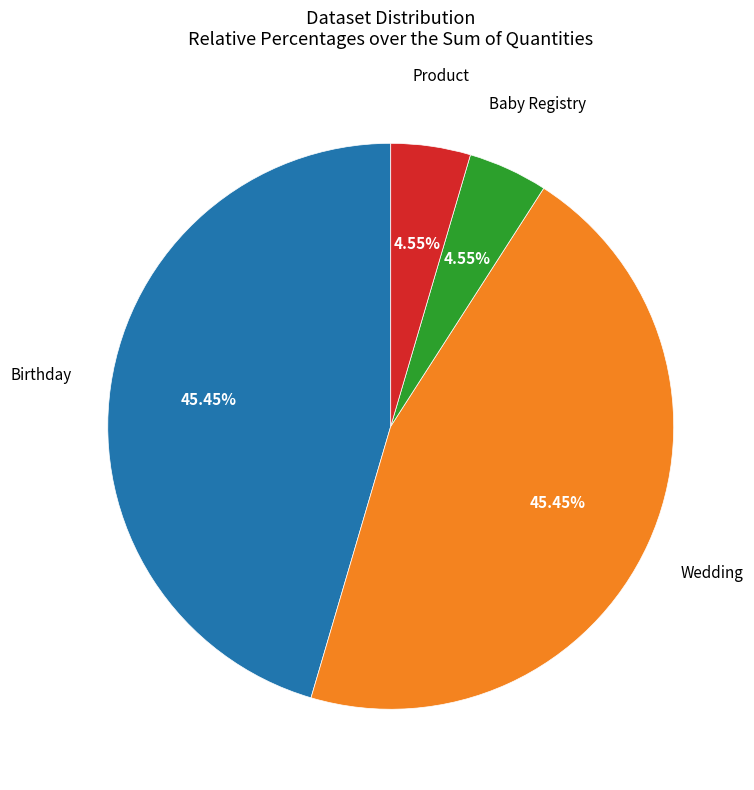

Is there any slice that represents more than half of the pie?

No